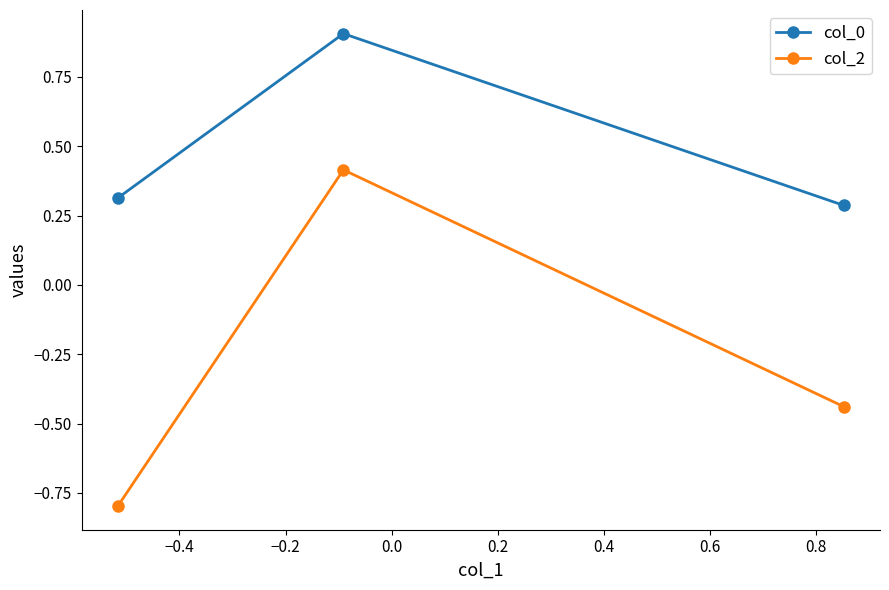

What is the maximum value shown in the chart?

0.9